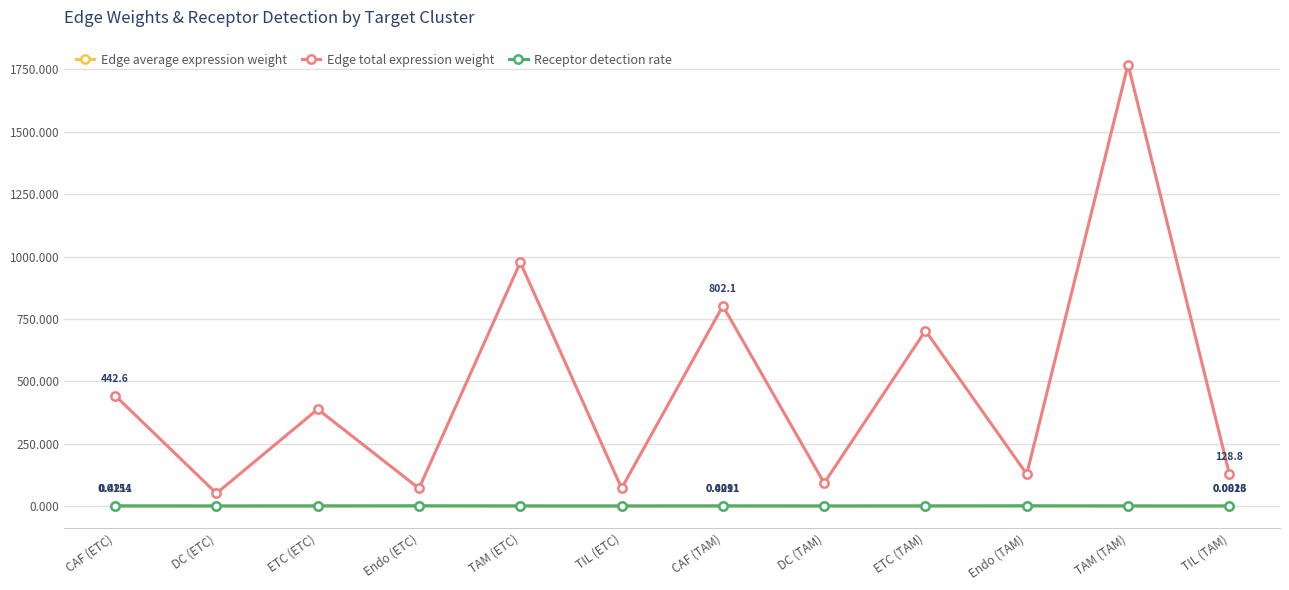

True or false: Receptor detection rate and Edge average expression weight cross at least once.

False